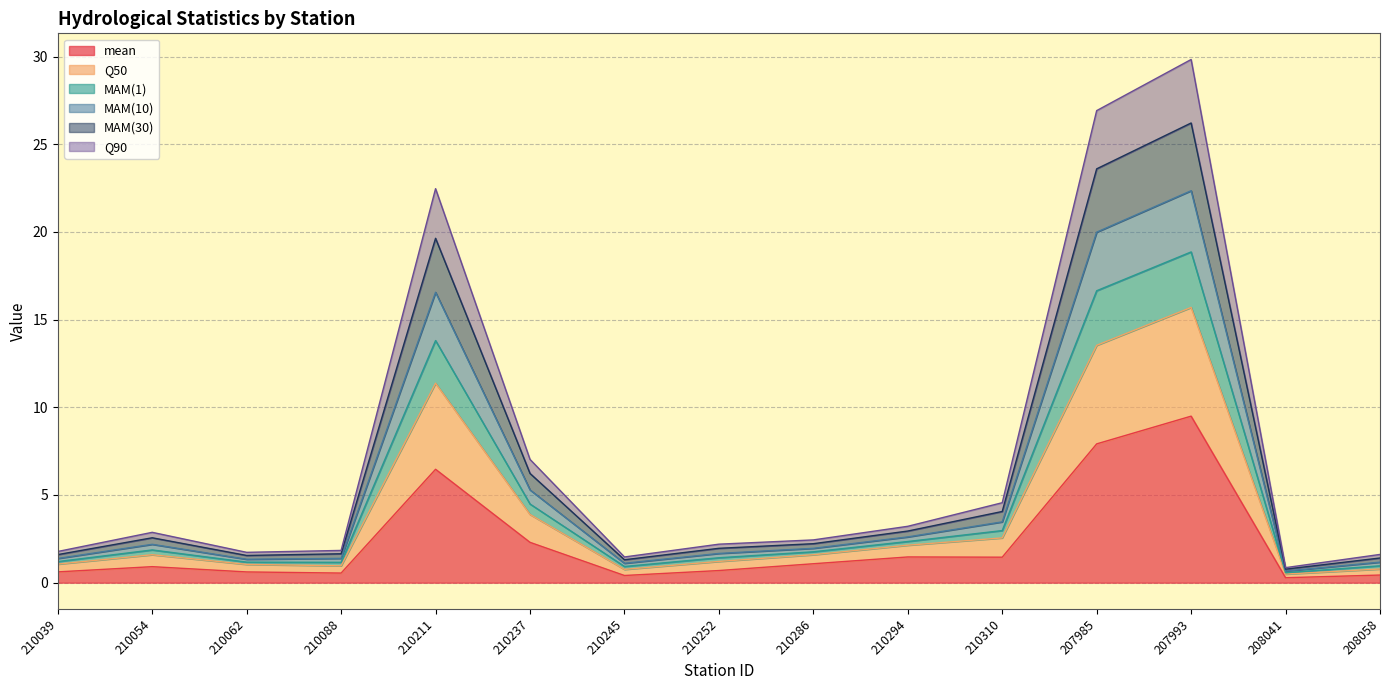

Is it true that mean equals 4.4 at 210211?

False